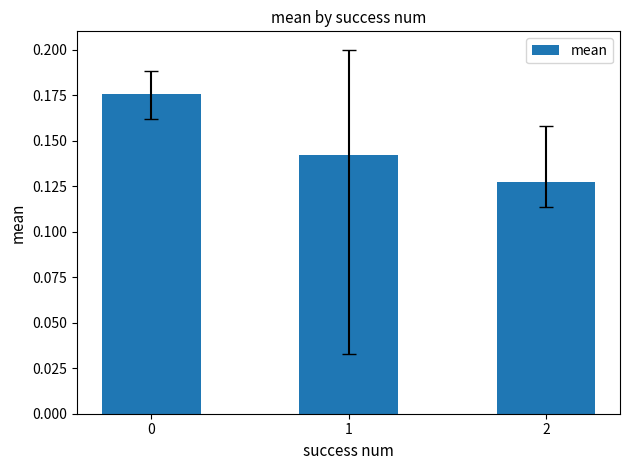

The chart shows a value of 0.0 at 0. True or false?

False